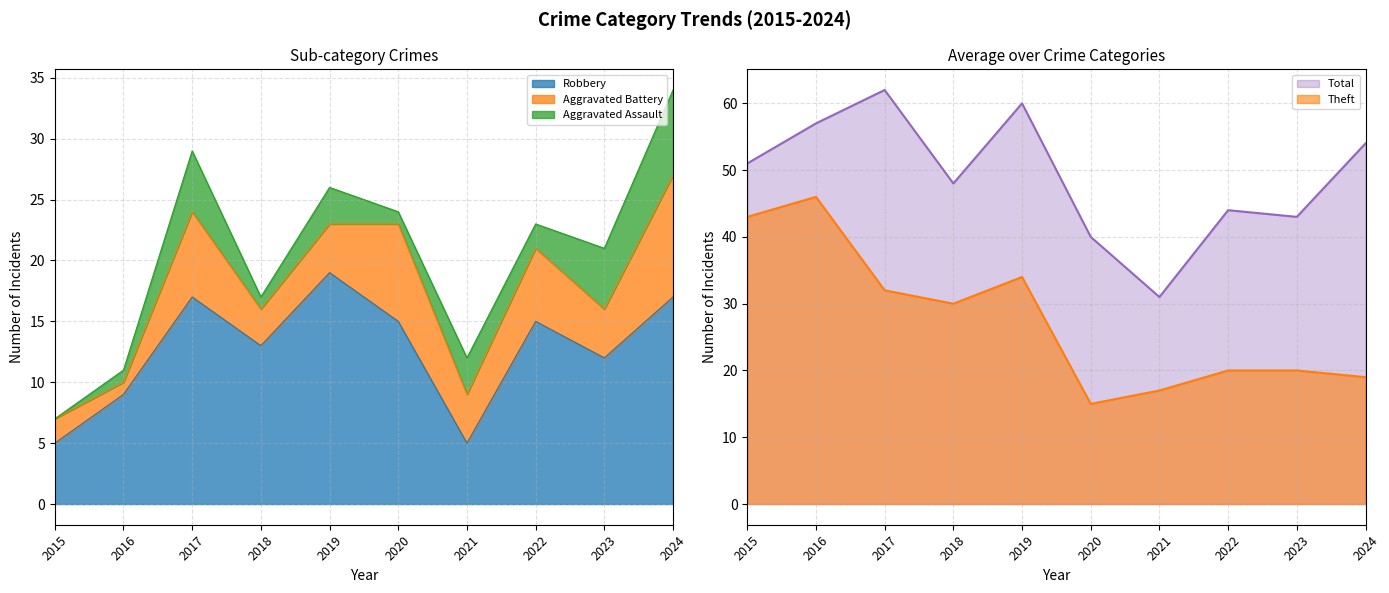

Which series has the largest total across all categories?

Total